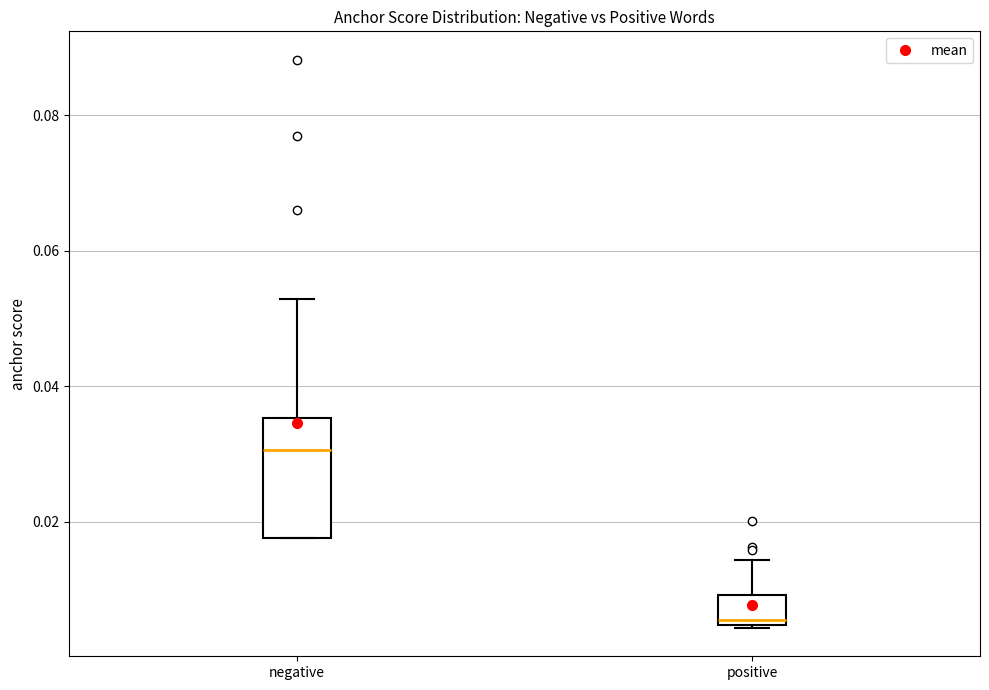

Where is the lower edge of the box for negative on the y-axis? The values are not printed on the chart, so give them approximately, as read against the axis.

0.018